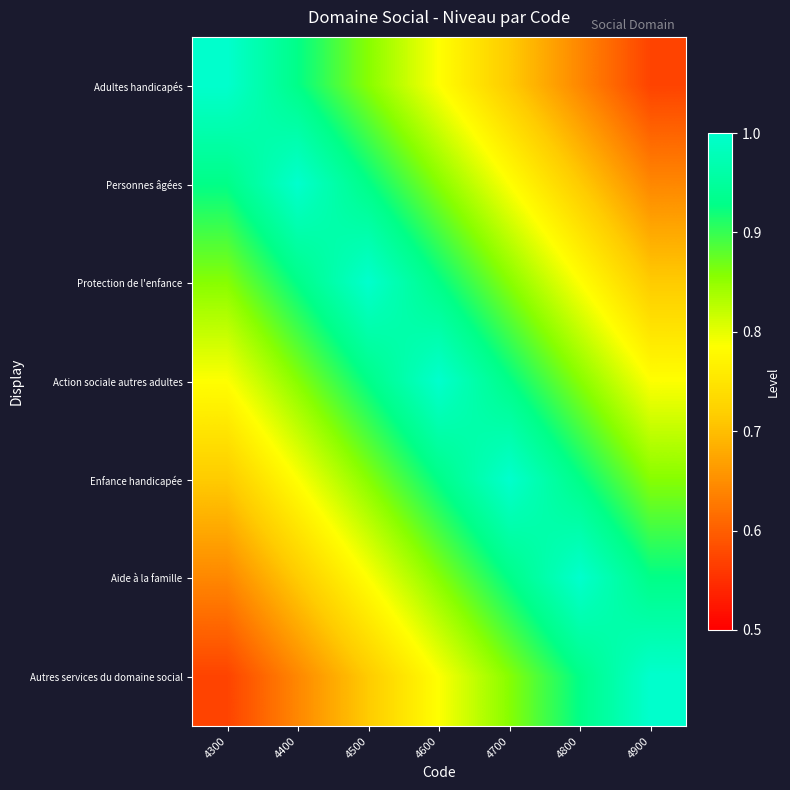

What is the spread (max minus min) of values at 4500?

0.3